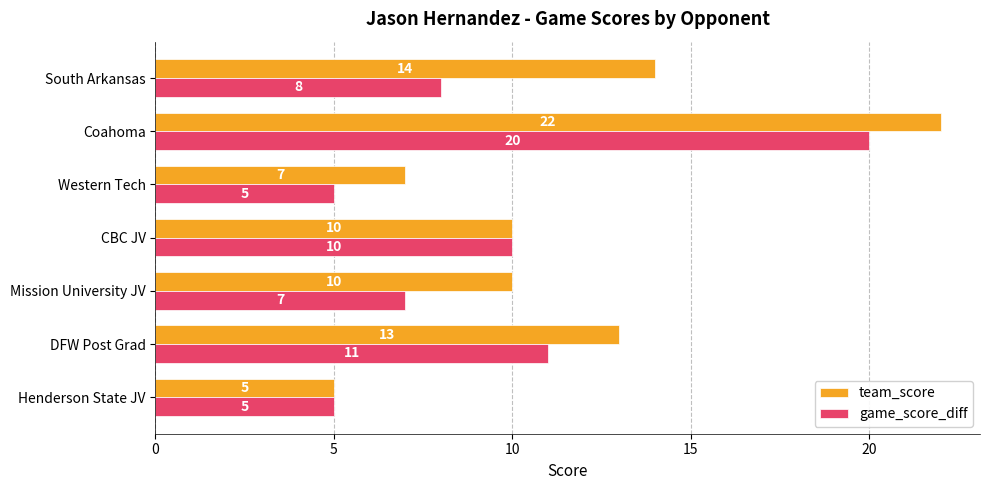

What is the total value across all series at Coahoma?

42